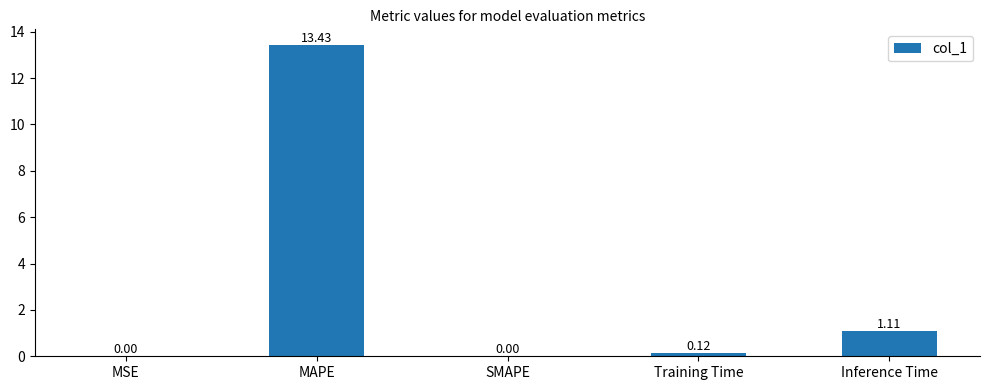

What is the change in value from SMAPE to Inference Time?

+1.1